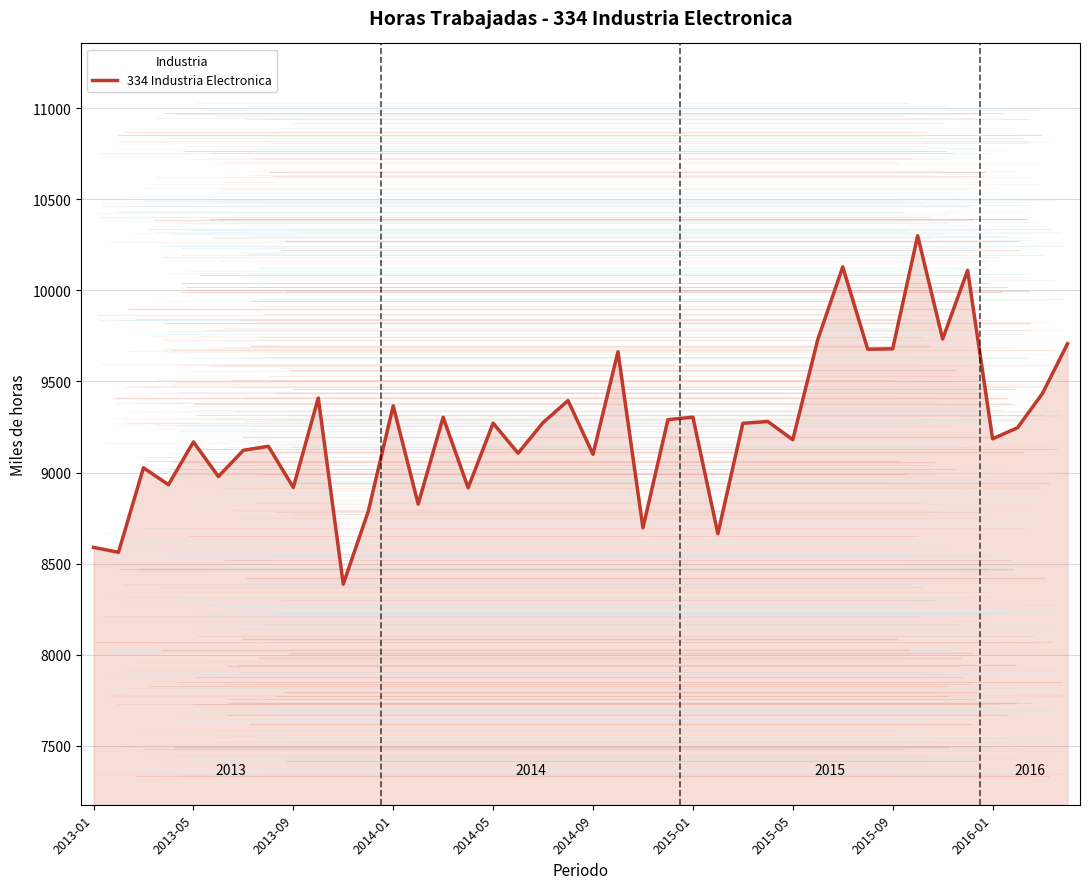

Count the number of data series in this chart.

1